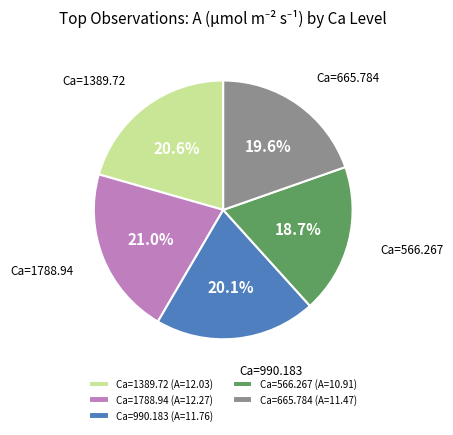

Combined, do Ca=990.183 (A=11.76) and Ca=665.784 (A=11.47) account for over 50%?

No